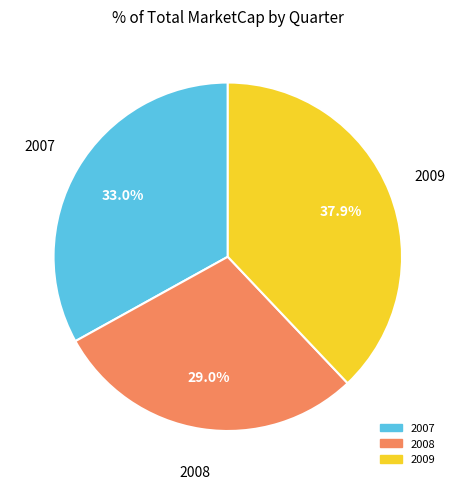

Is there a majority slice in this chart?

No